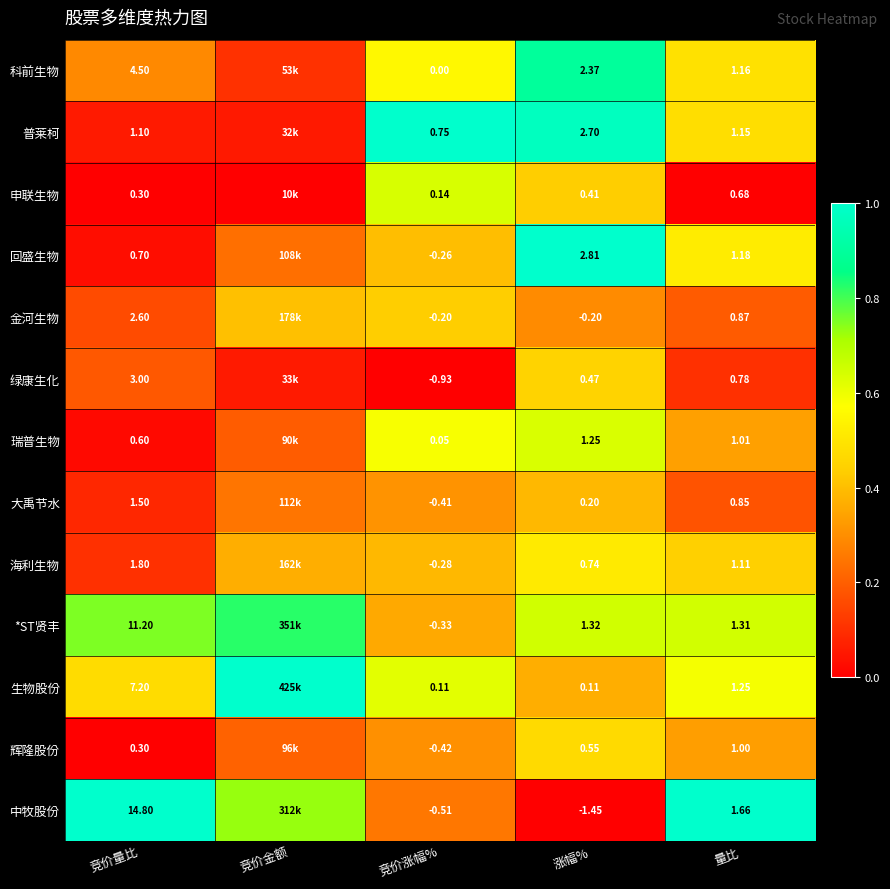

Between 竞价涨幅% and 量比, which series saw the biggest shift?

中牧股份